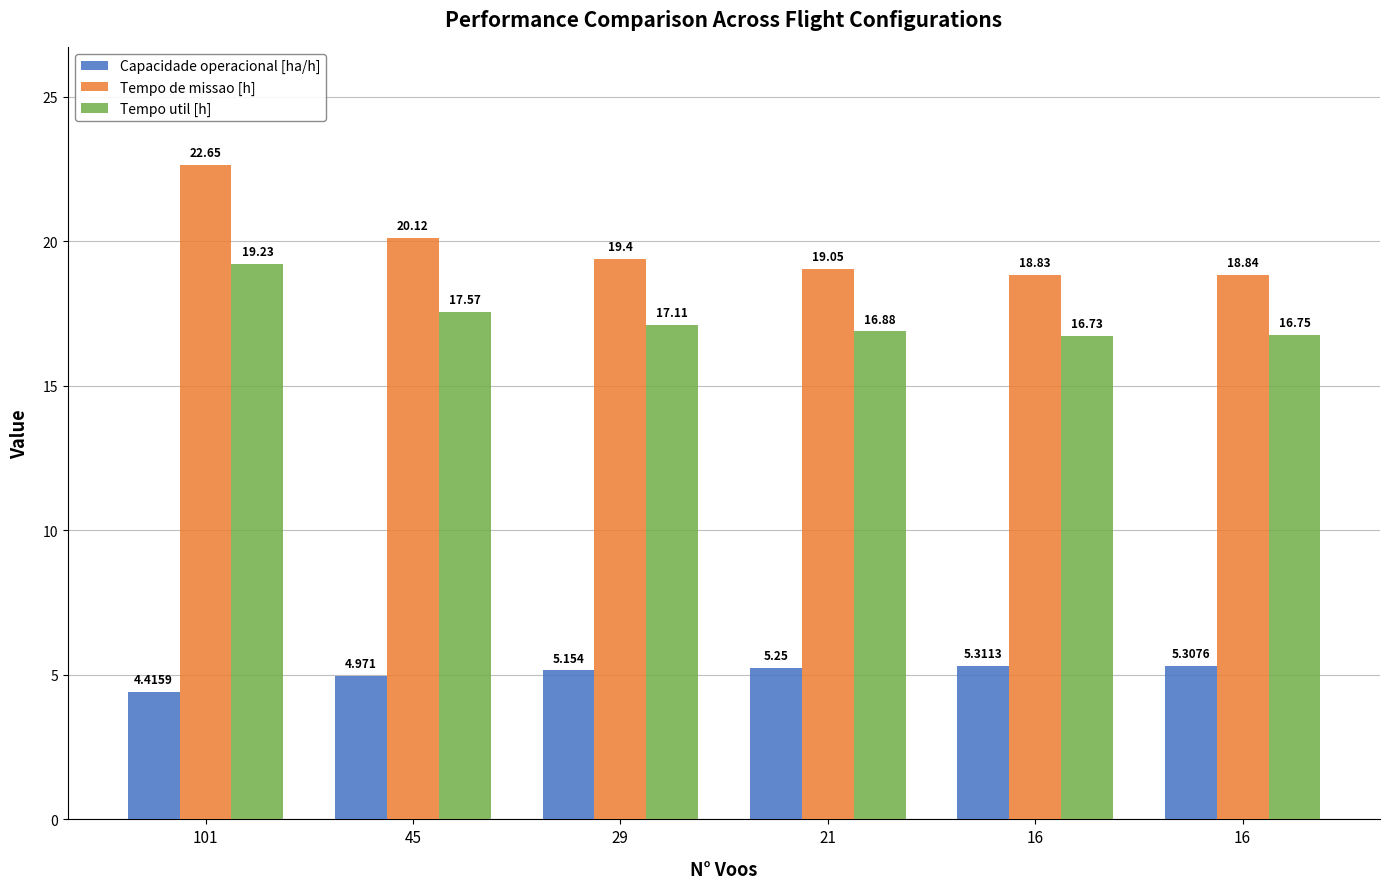

The Tempo de missao [h] series shows 33.3 at 29. True or false?

False